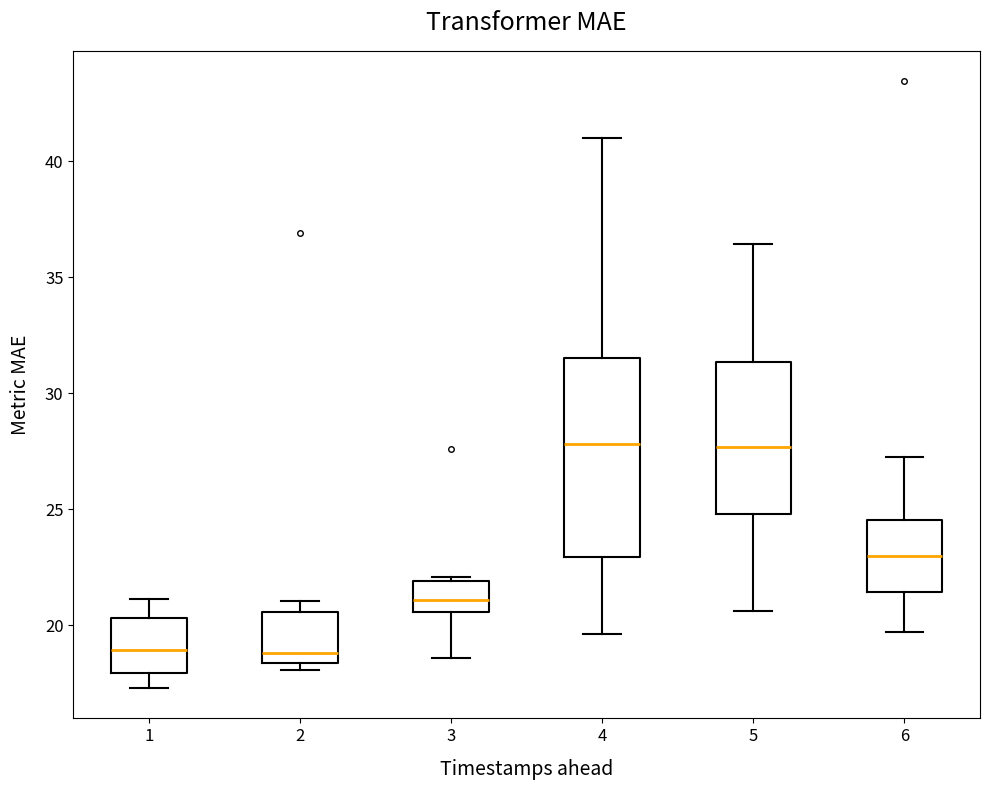

Reading left to right, transcribe this box plot: for each box, give where its median line is, the range the box spans, and where its two whiskers end, as read against the y-axis. The values are not printed on the chart, so give them approximately, as read against the axis.

1: median 19.0, box 18.0 to 20.5, whiskers 17.5 to 21.0
2: median 19.0, box 18.5 to 20.5, whiskers 18.0 to 21.0
3: median 21.0, box 20.5 to 22.0, whiskers 18.5 to 22.0 (just above the box's upper edge)
4: median 28.0, box 23.0 to 31.5, whiskers 19.5 to 41.0
5: median 27.5, box 25.0 to 31.5, whiskers 20.5 to 36.5
6: median 23.0, box 21.5 to 24.5, whiskers 19.5 to 27.0